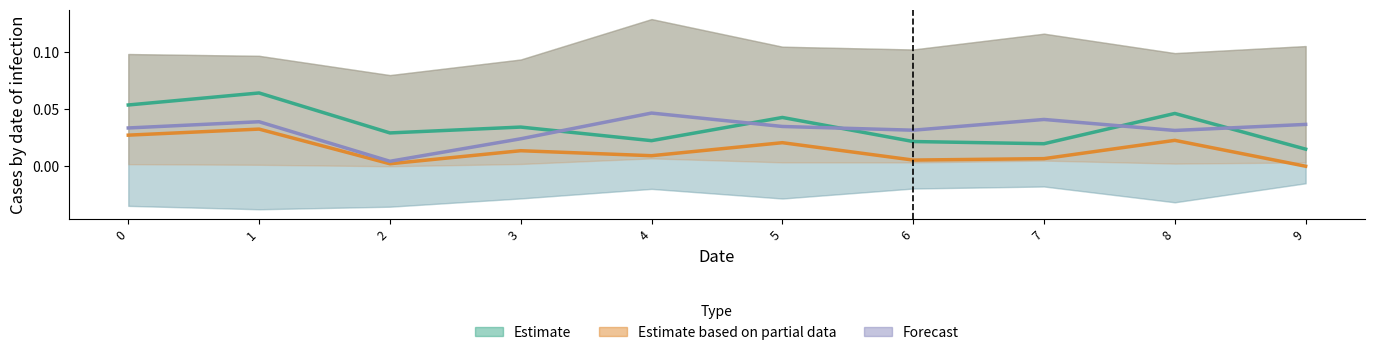

Which series has the largest total across all categories?

Estimate